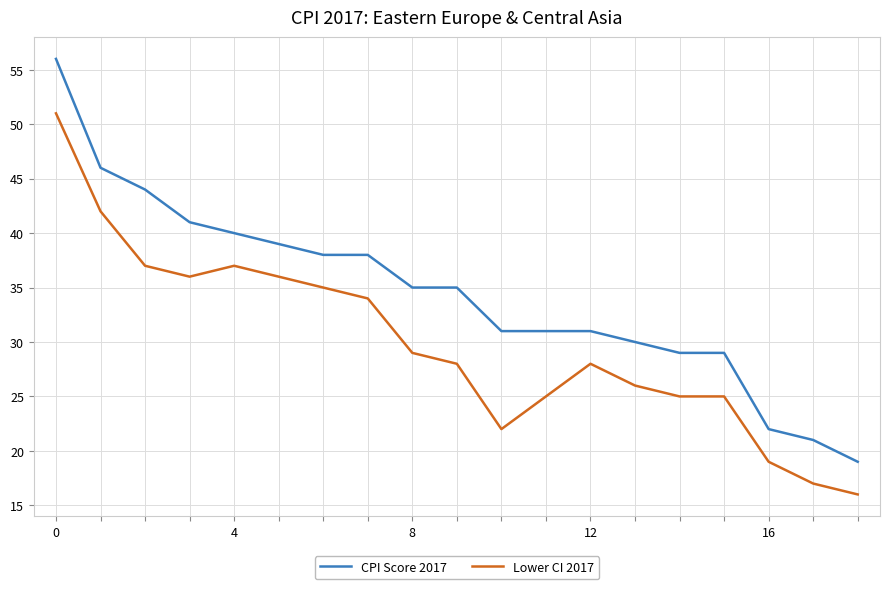

What is the maximum value shown in the chart?

56